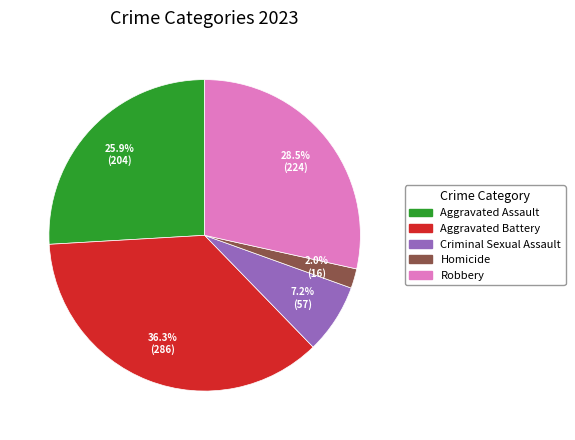

What portion of the pie excludes Criminal Sexual Assault?

92.8%